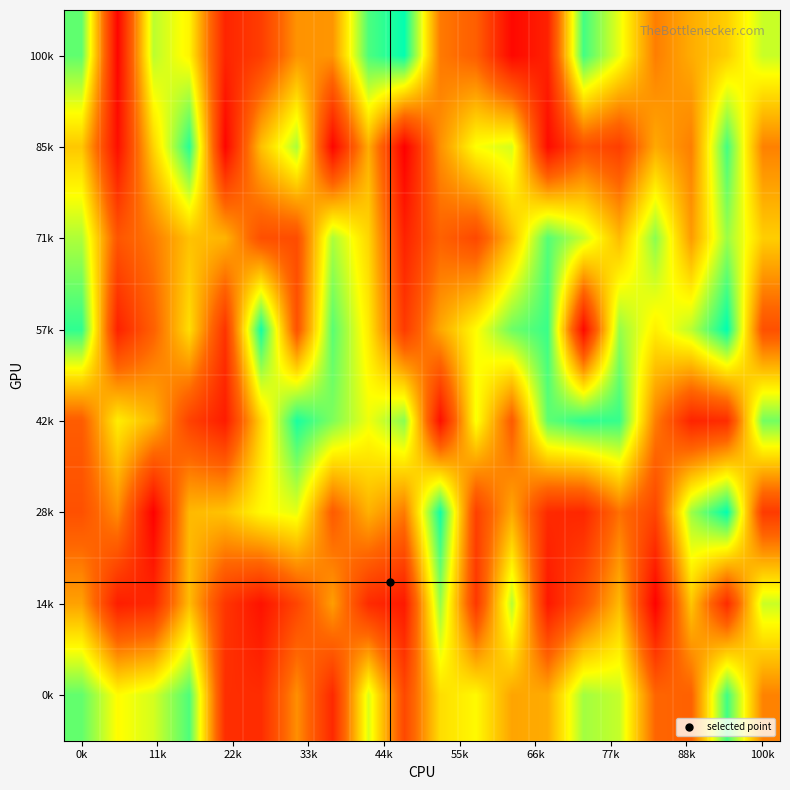

Count the number of data series in this chart.

8